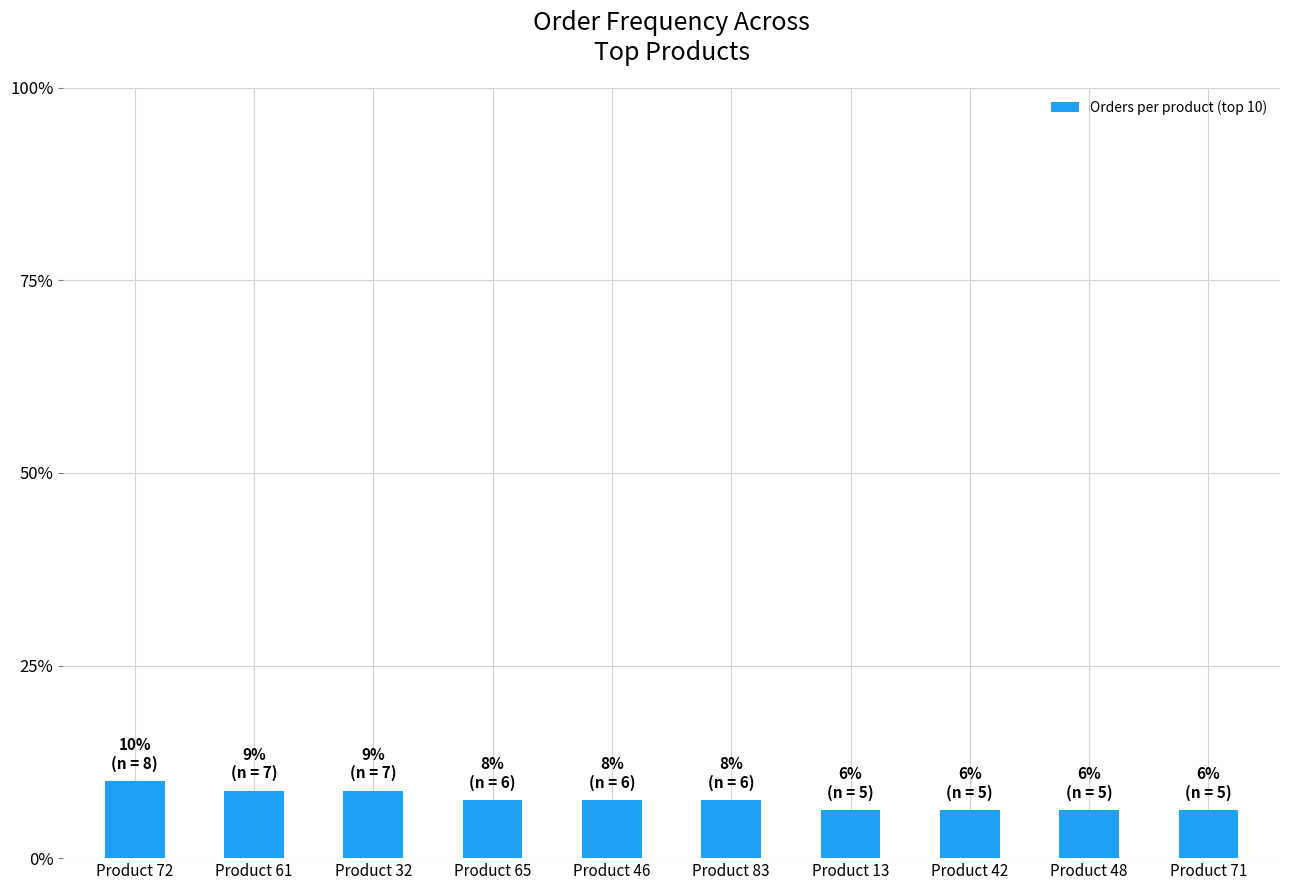

True or false: the data shows 9.3 at Product 13.

False